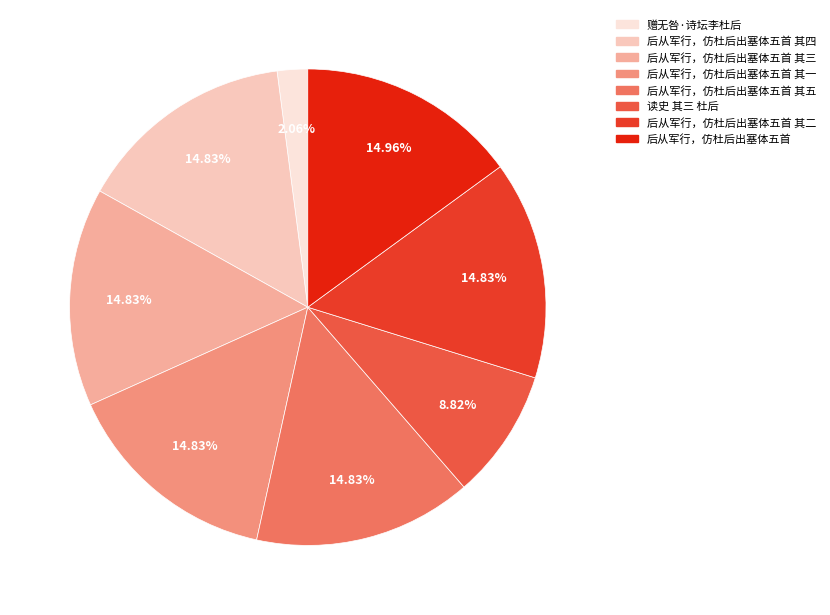

Is there a majority slice in this chart?

No